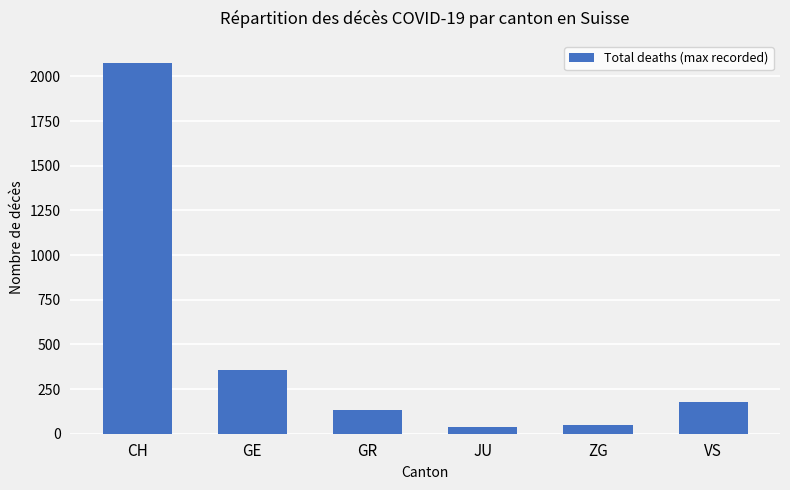

What is the label of the 4th bar from the right?

GR